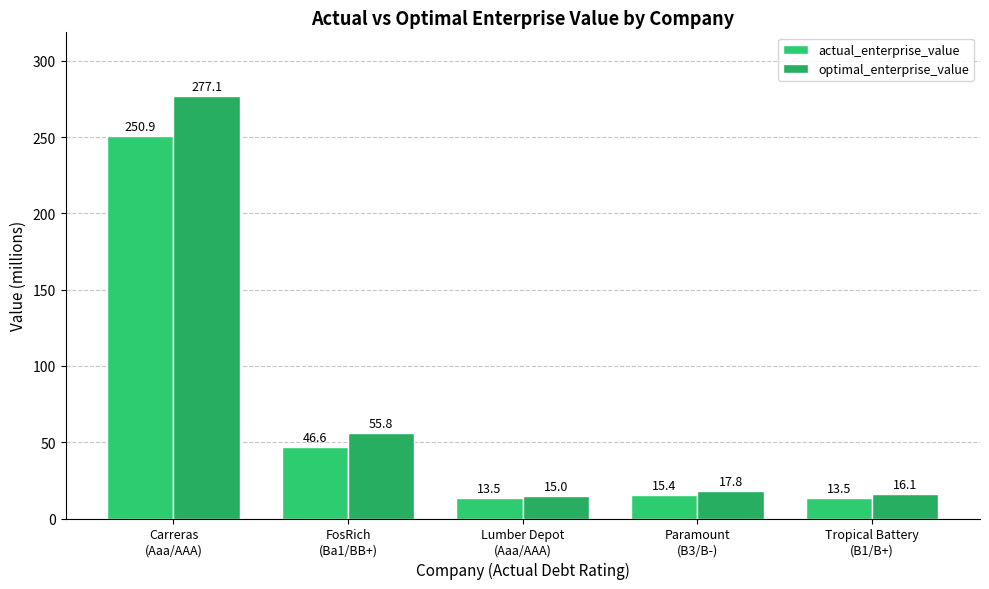

At which label does actual_enterprise_value reach its minimum?

Tropical Battery
(B1/B+)